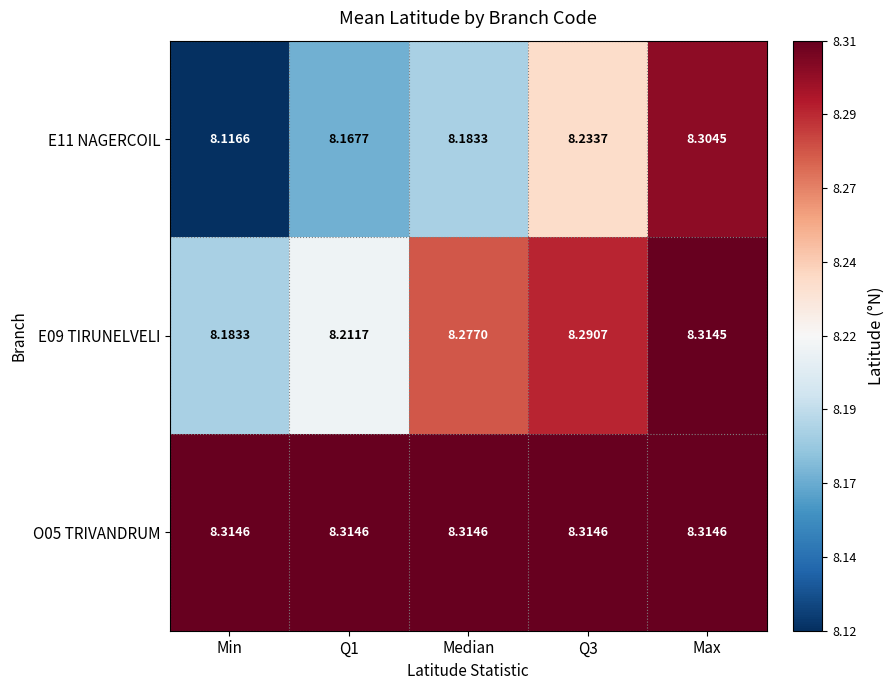

What is the spread (max minus min) of values at Q3?

0.1